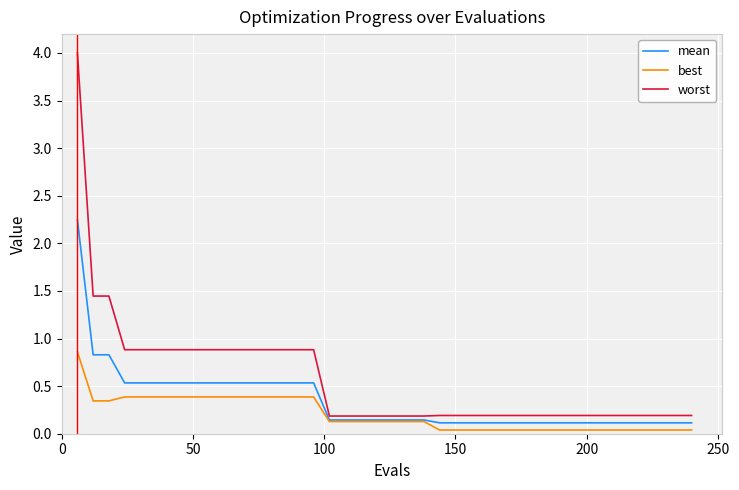

What is the maximum value for best?

0.9